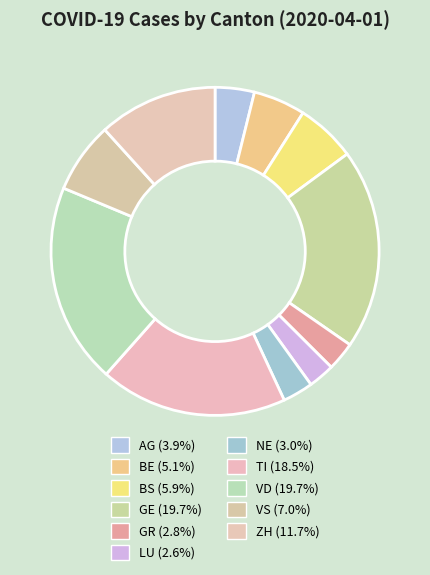

Rank the categories by value from lowest to highest.

LU, GR, NE, AG, BE, BS, VS, ZH, TI, GE, VD